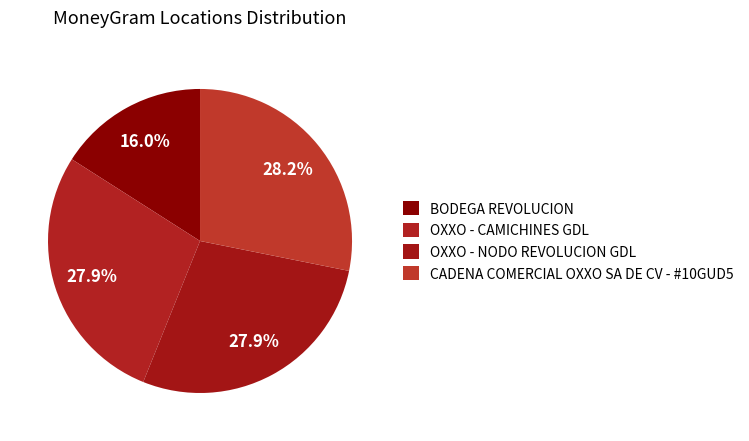

How many segments does this pie chart have?

4